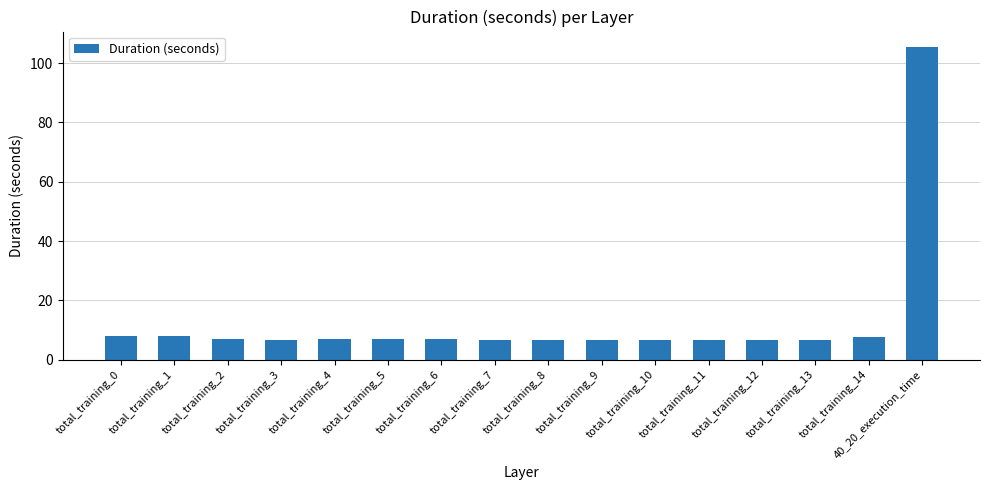

What is the label of the 4th bar from the right?

total_training_12